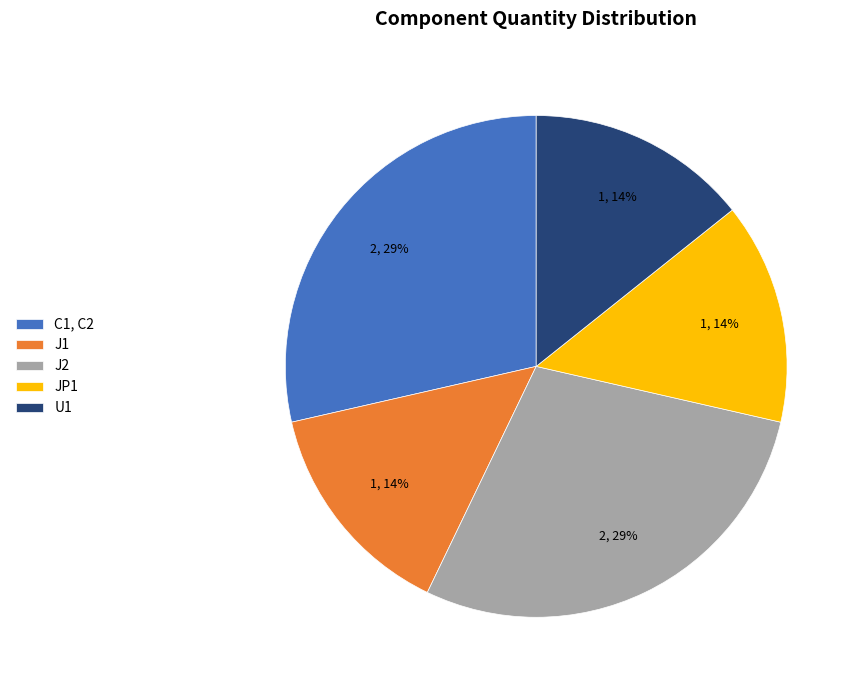

Does any single category account for the majority?

No